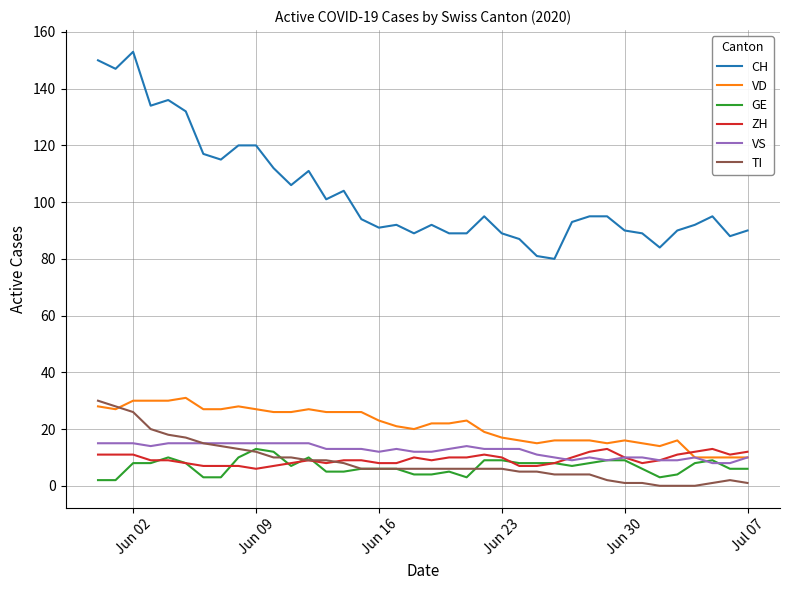

True or false: VD and CH intersect in this chart.

False